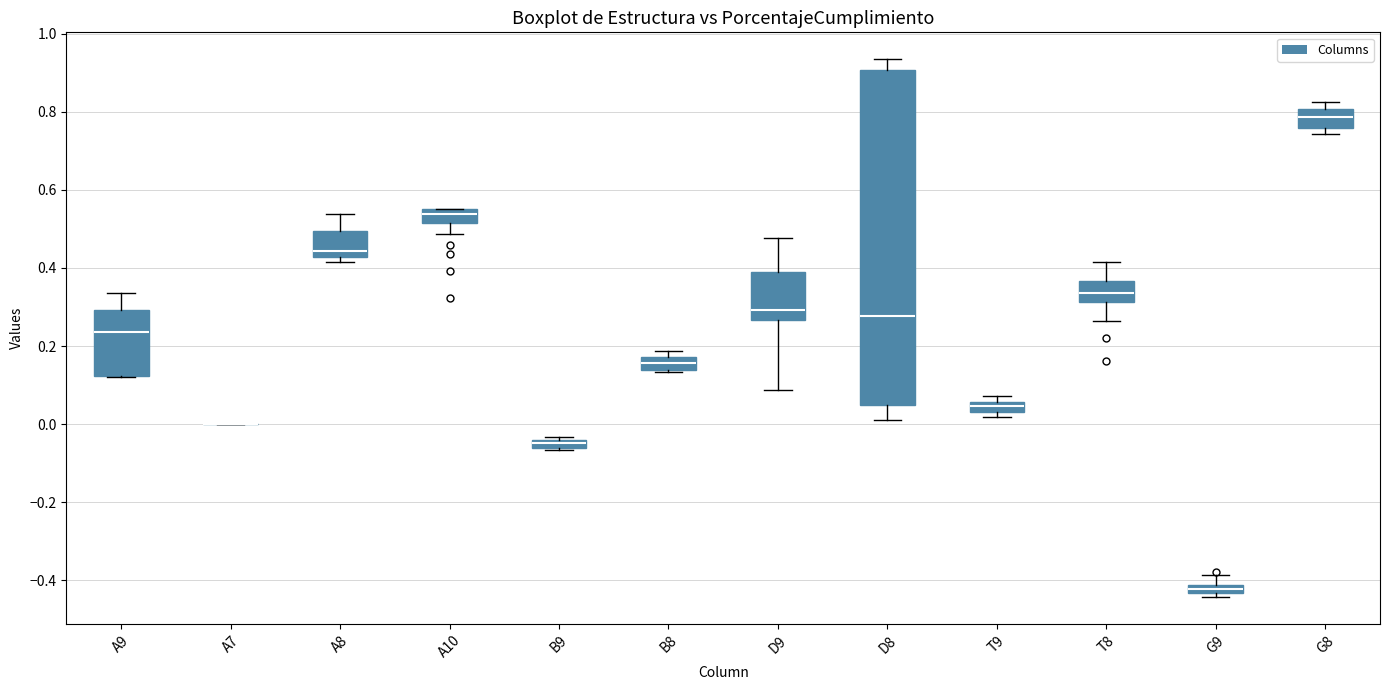

Which box is the tallest, from its lower edge to its upper edge?

D8